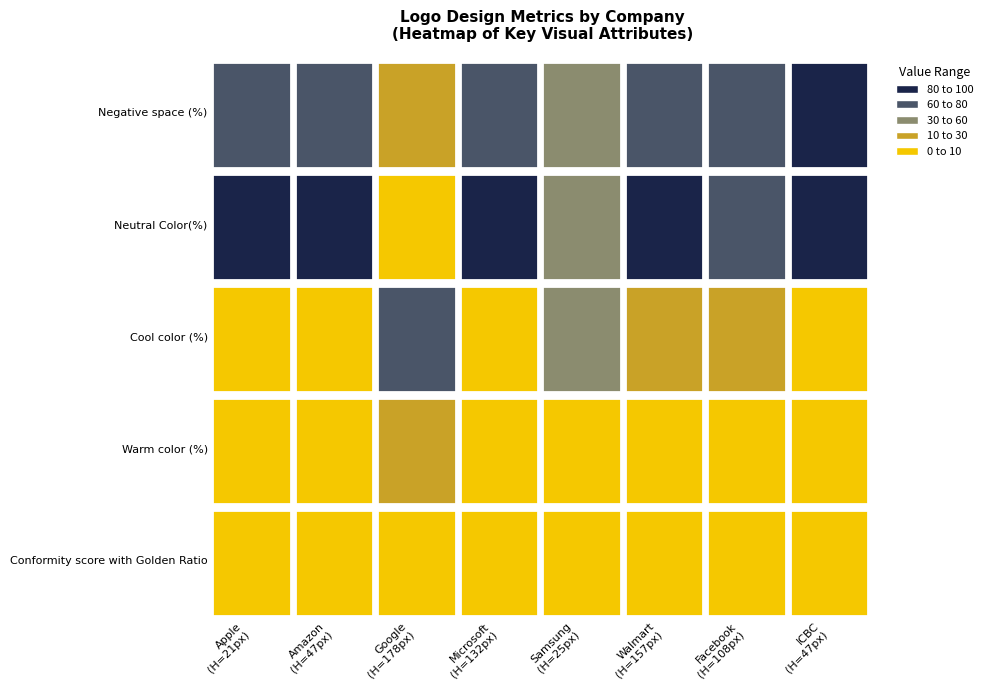

Which series contains the lowest Y value?

Neutral Color(%)